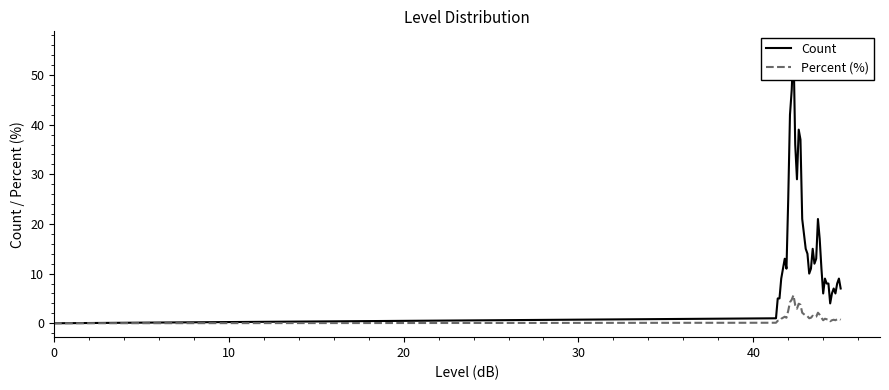

What are all the series names shown in the legend?

Count, Percent (%)